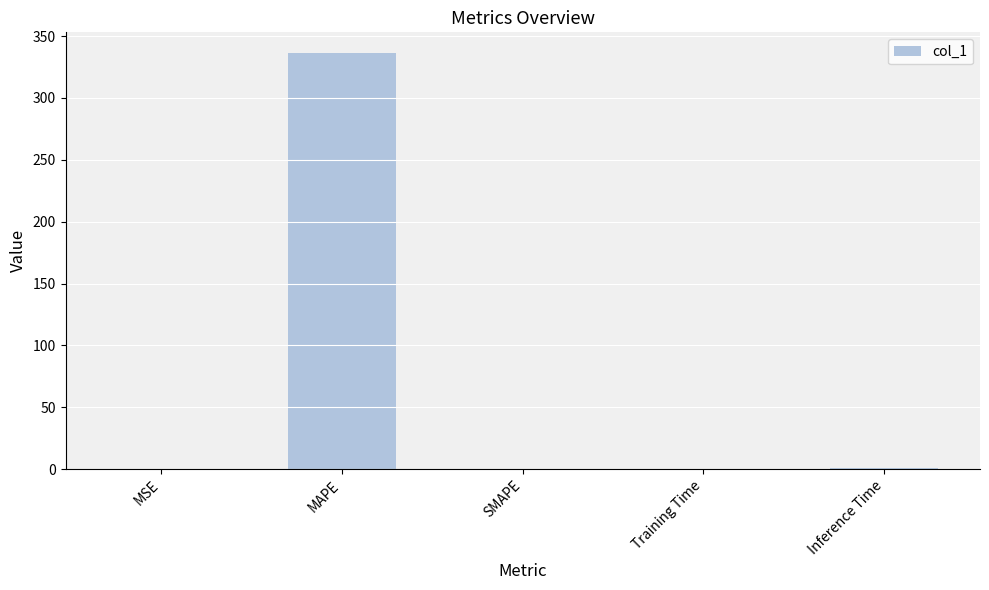

The value at SMAPE is -118.1. True or false?

False